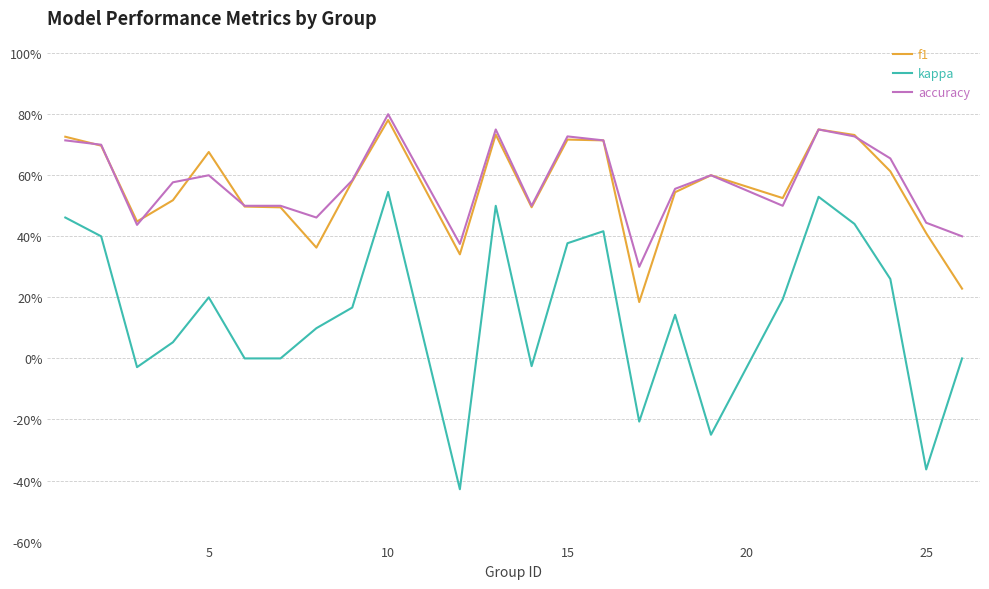

What are all the series names shown in the legend?

f1, kappa, accuracy